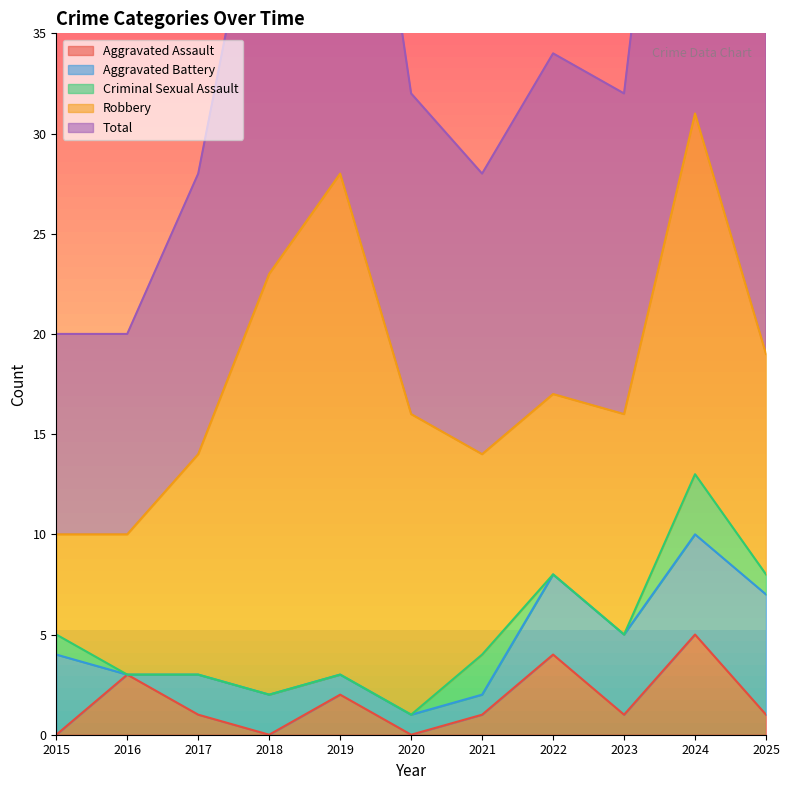

Is the value of Aggravated Battery at 2017 greater than the value of Criminal Sexual Assault at 2018?

Yes